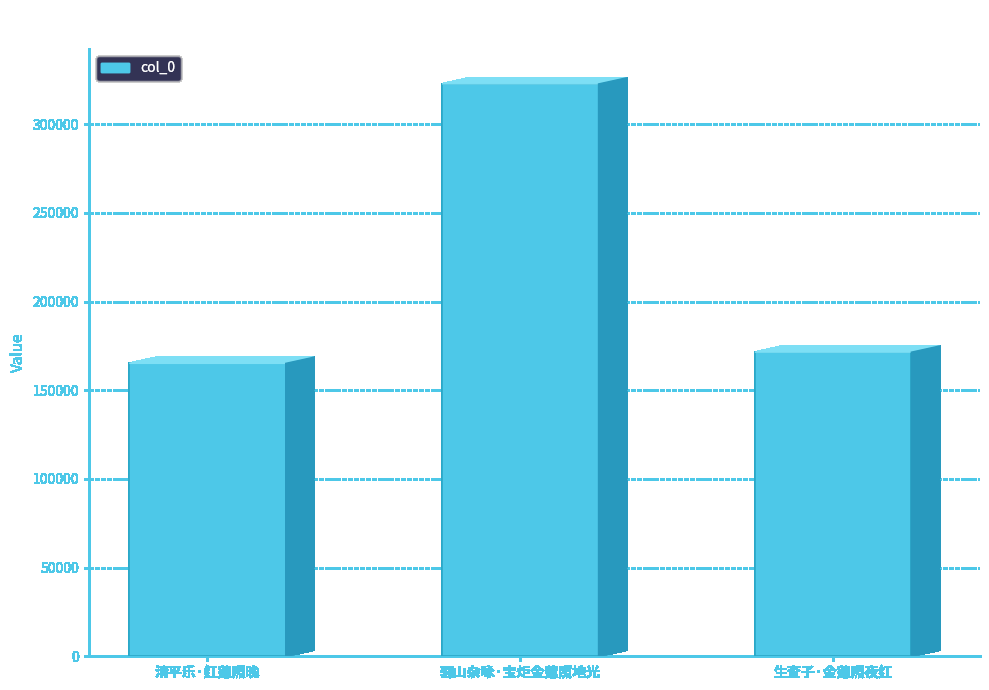

List the labels in order of value, largest first.

骊山杂咏·宝炬金莲照地光, 生查子·金莲照夜红, 清平乐·红莲照晚